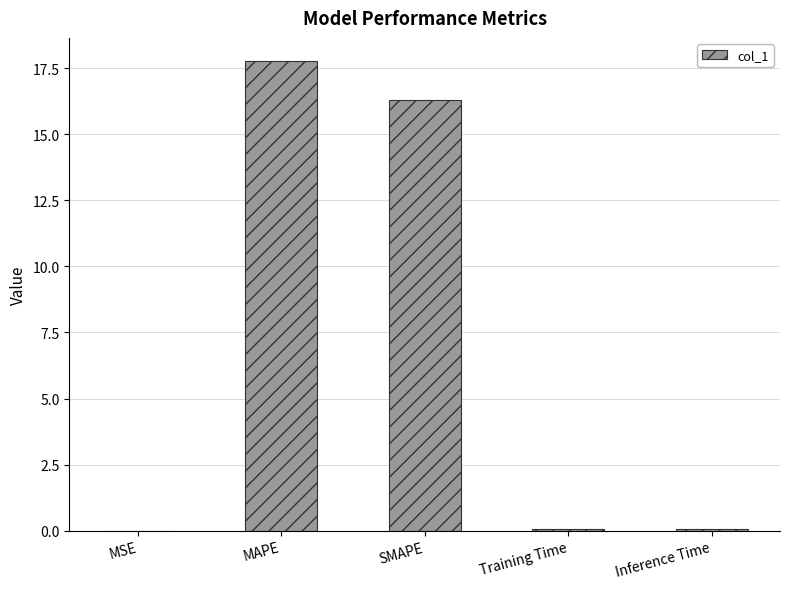

Are the bars grouped side by side (vs. stacked)?

No